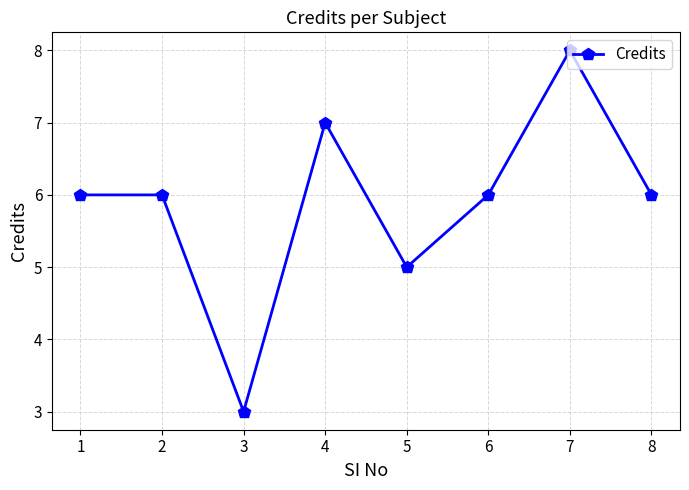

True or false: the data shows 3 at 5.

False